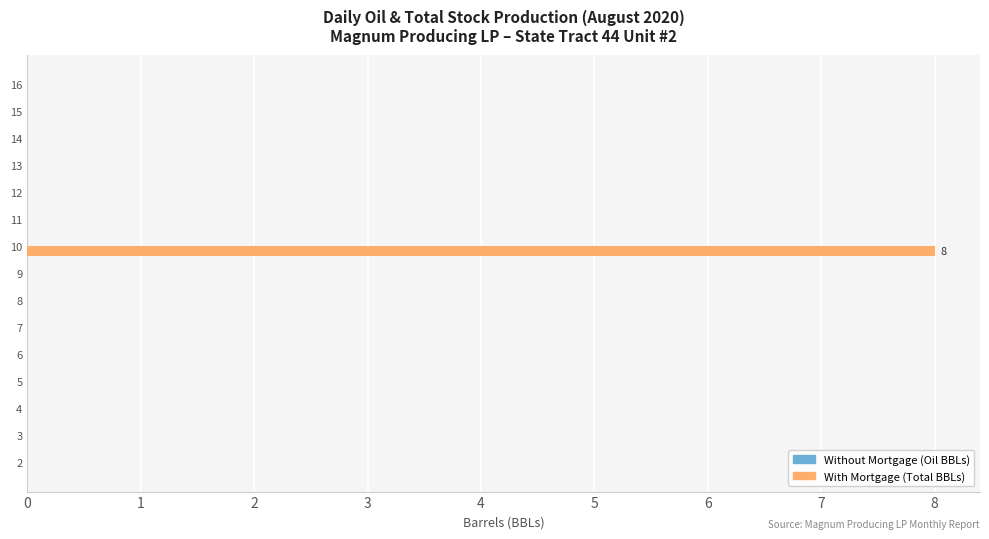

Which has a higher value, 10 or 2?

10